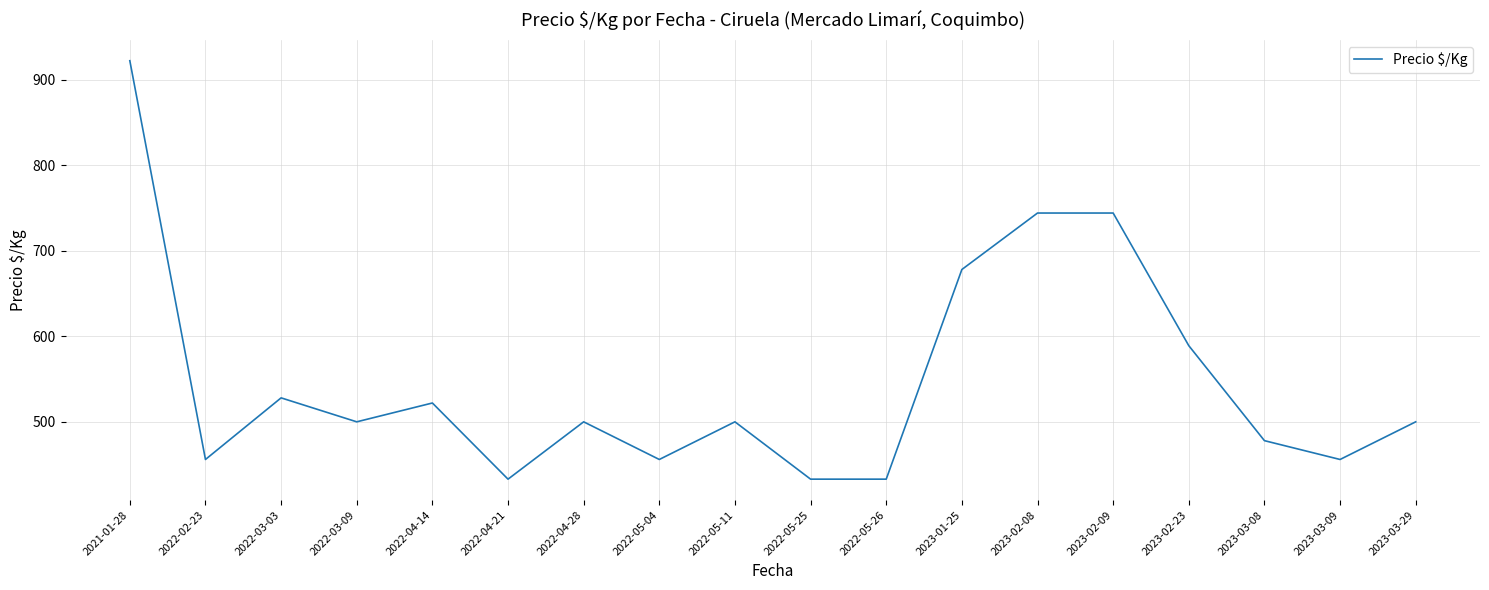

What is the smallest value displayed?

433